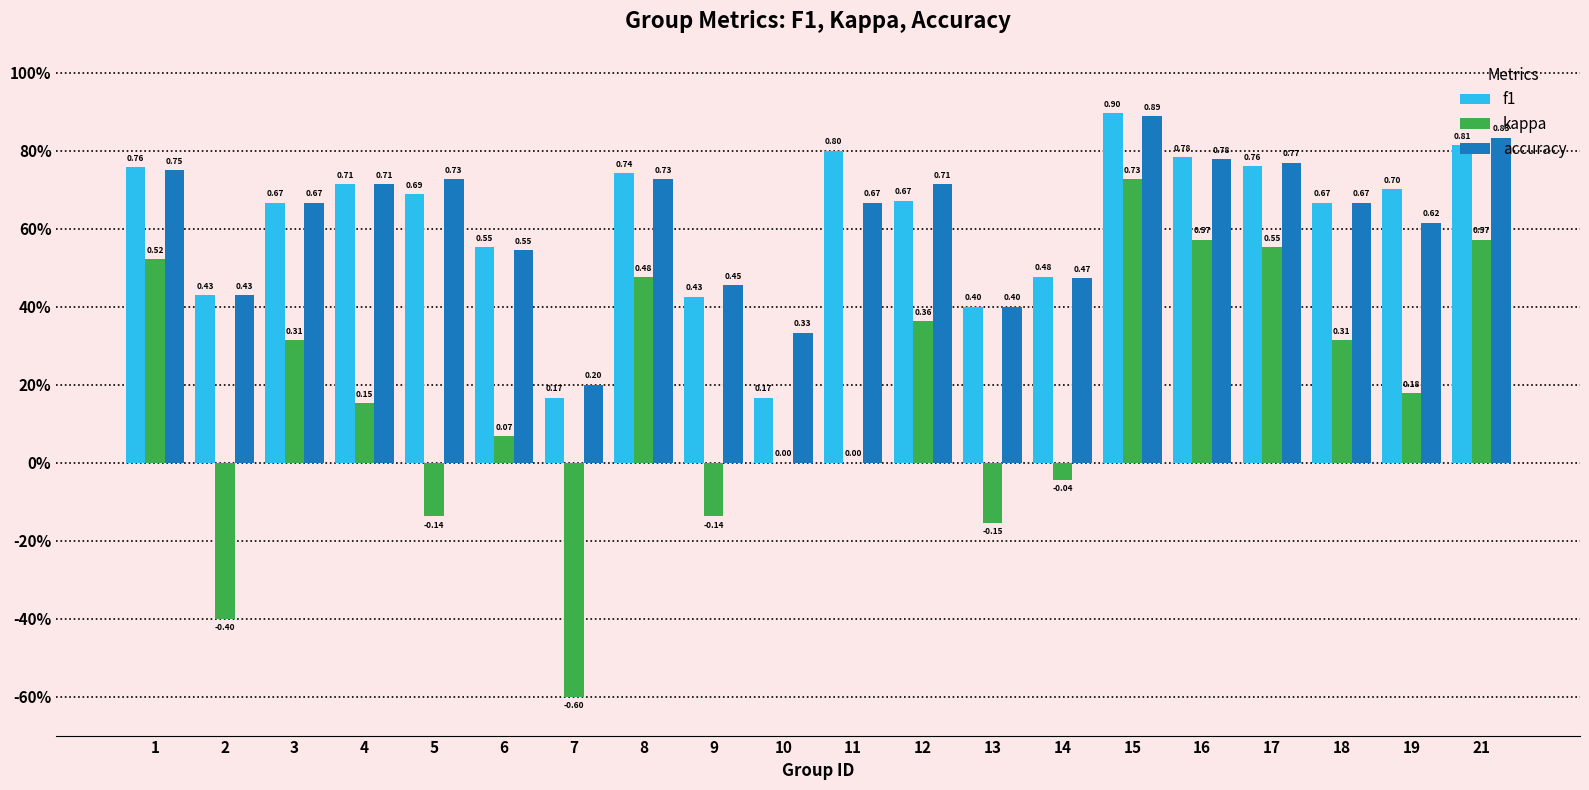

What is the difference between the second highest and second lowest values in the accuracy series?

0.5